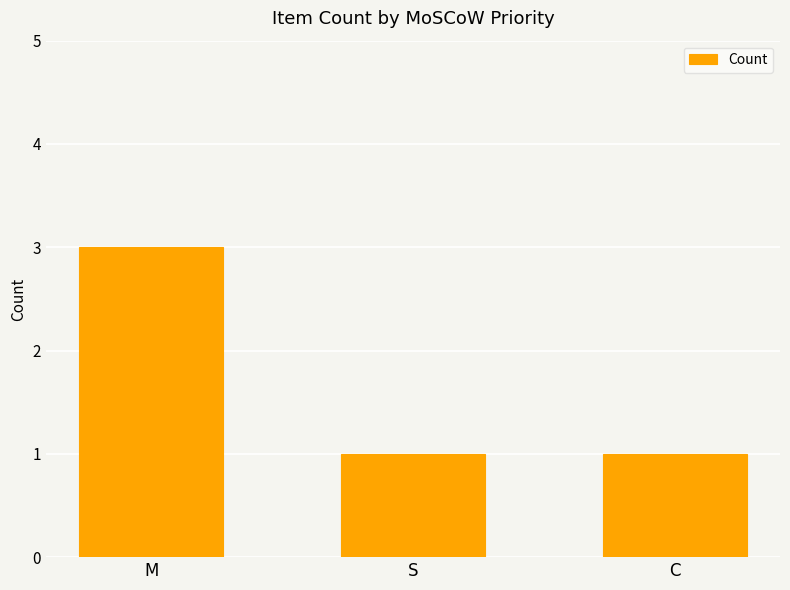

What is the sum of the values at M and C?

4